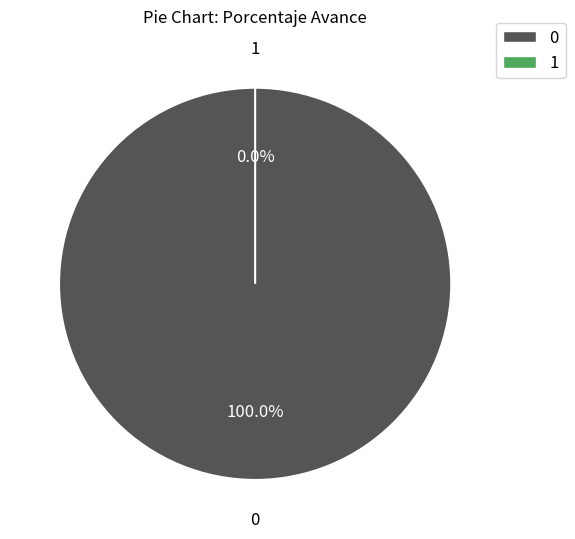

Is there any slice that represents more than half of the pie?

Yes